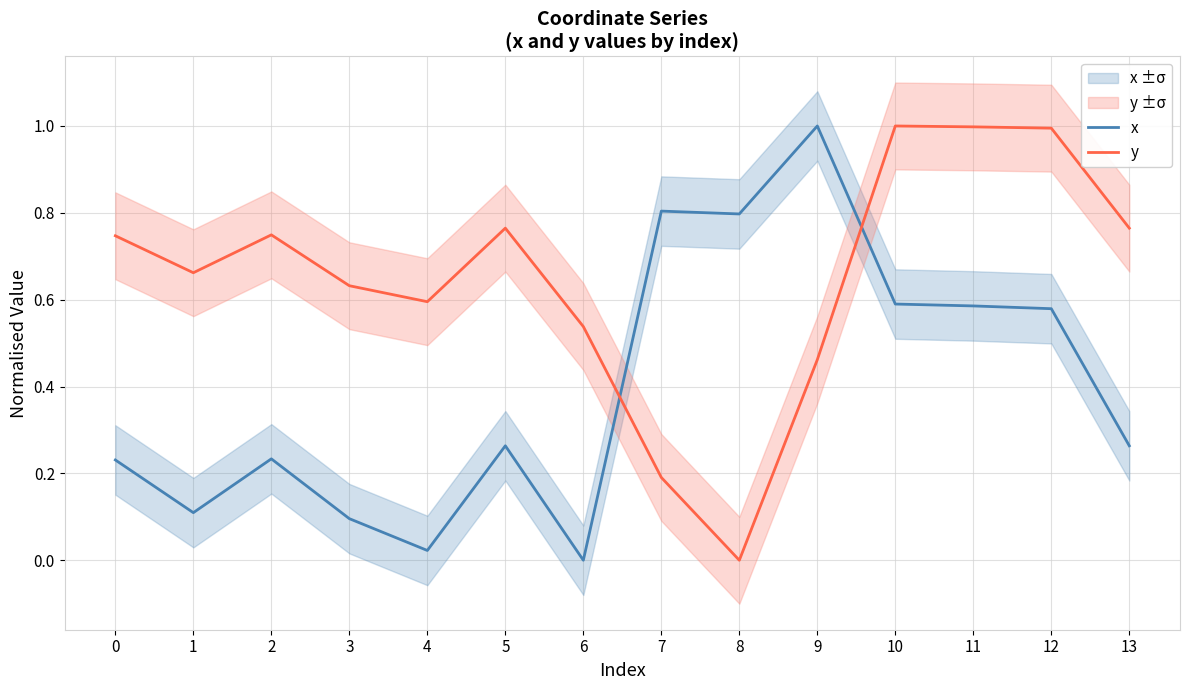

List the series in order of their overall mean, lowest first.

x, y